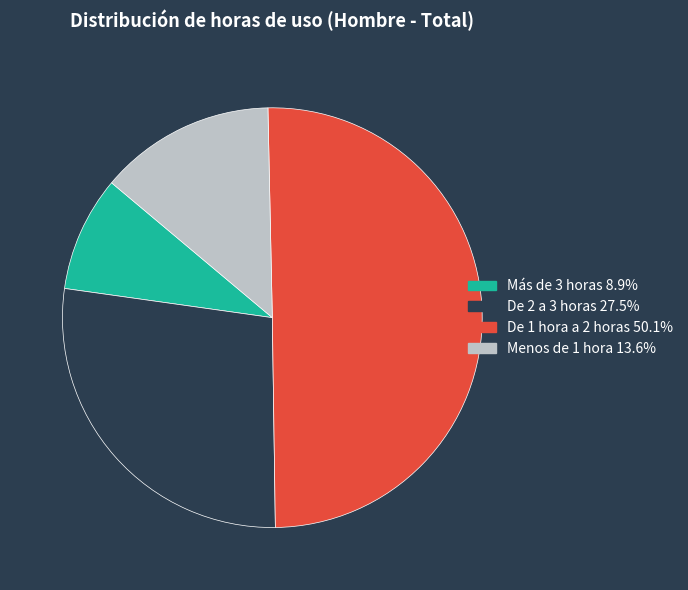

What is the ratio of the value at Más de 3 horas to the value at Menos de 1 hora?

0.7